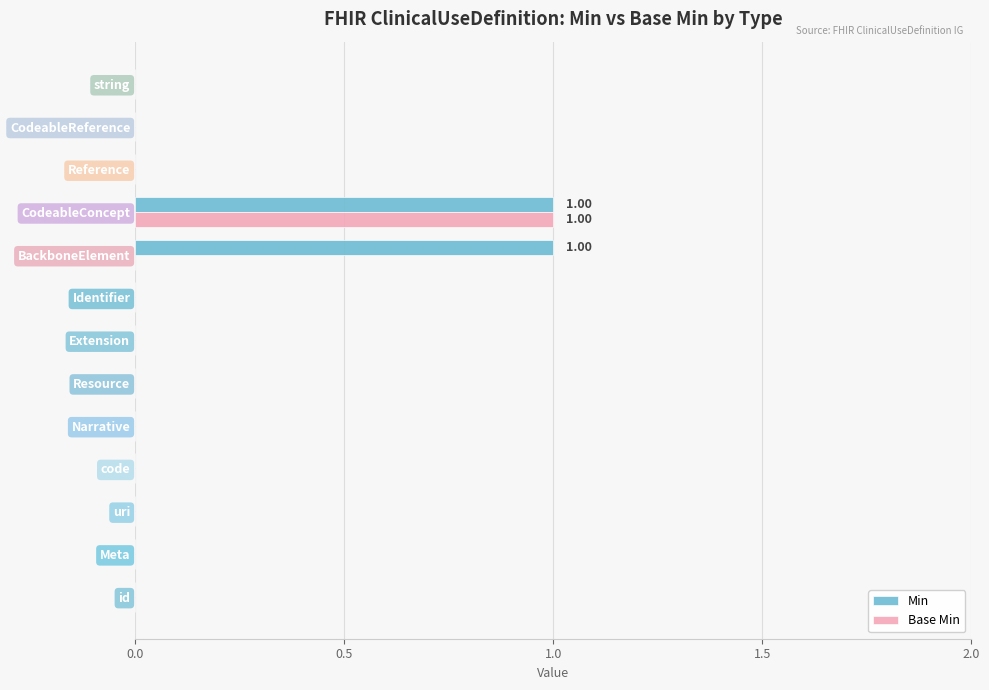

How many series are shown in this chart?

2